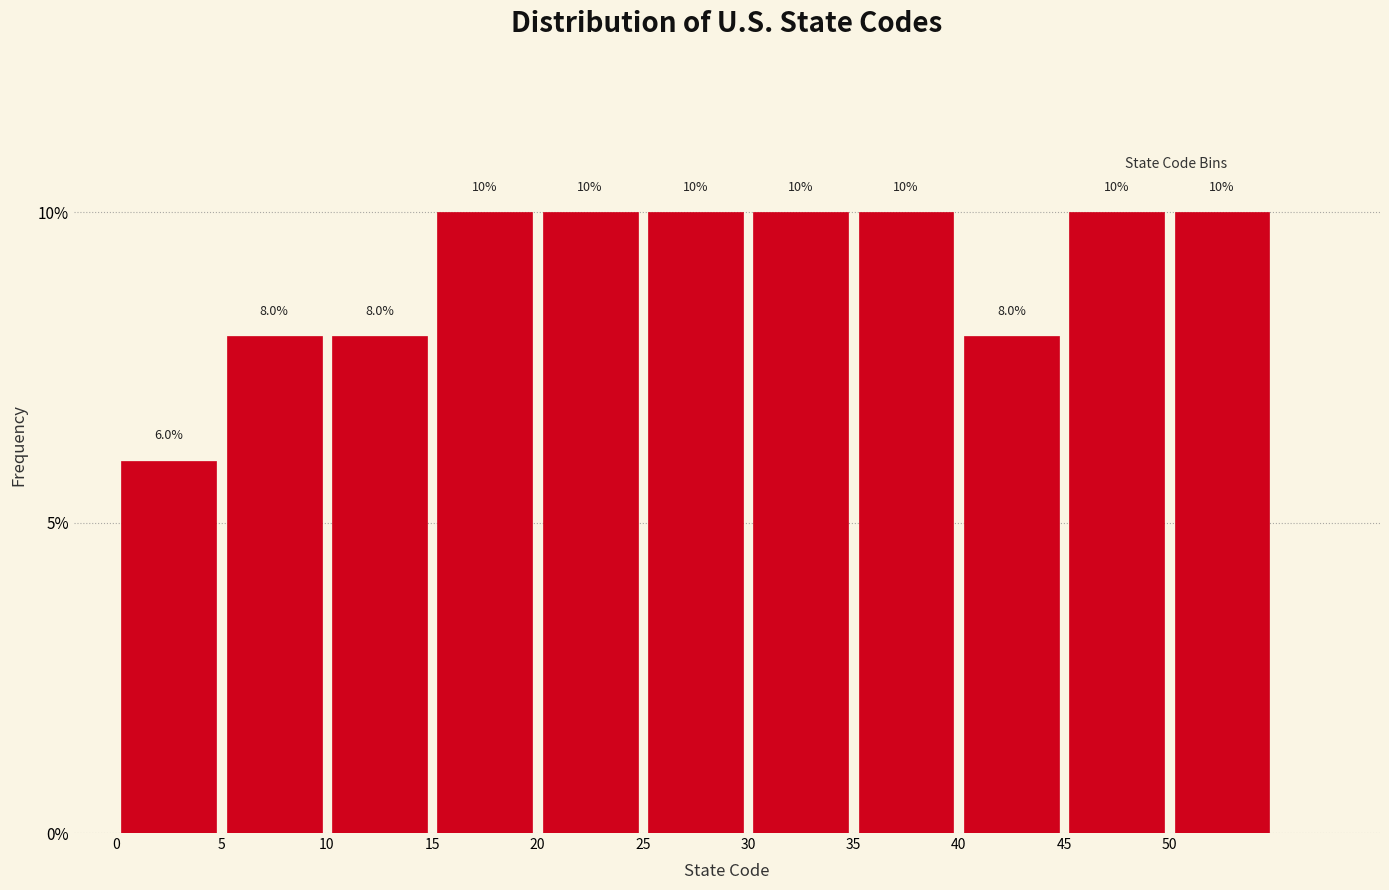

Reading left to right, transcribe this chart: for each bar, give the range it covers on the x-axis and its height.

0 to 5: 6.0
5 to 10: 8.0
10 to 15: 8.0
15 to 20: 10.0
20 to 25: 10.0
25 to 30: 10.0
30 to 35: 10.0
35 to 40: 10.0
40 to 45: 8.0
45 to 50: 10.0
50 to 55: 10.0